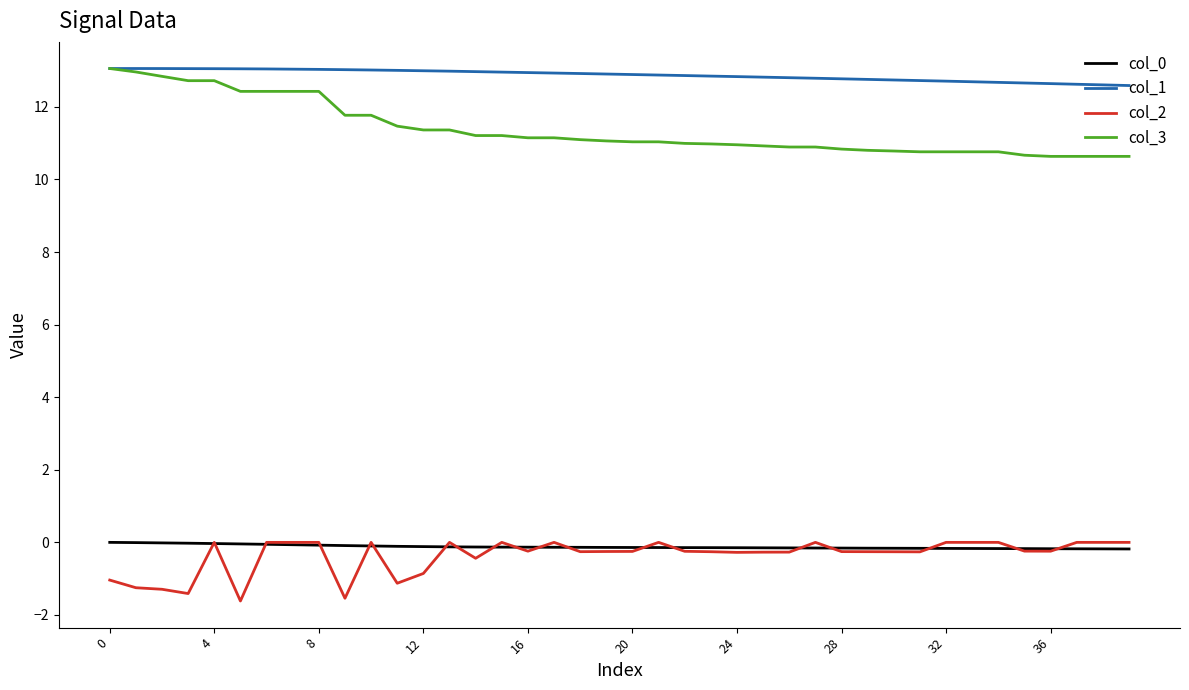

Which series has the widest spread of values?

col_3